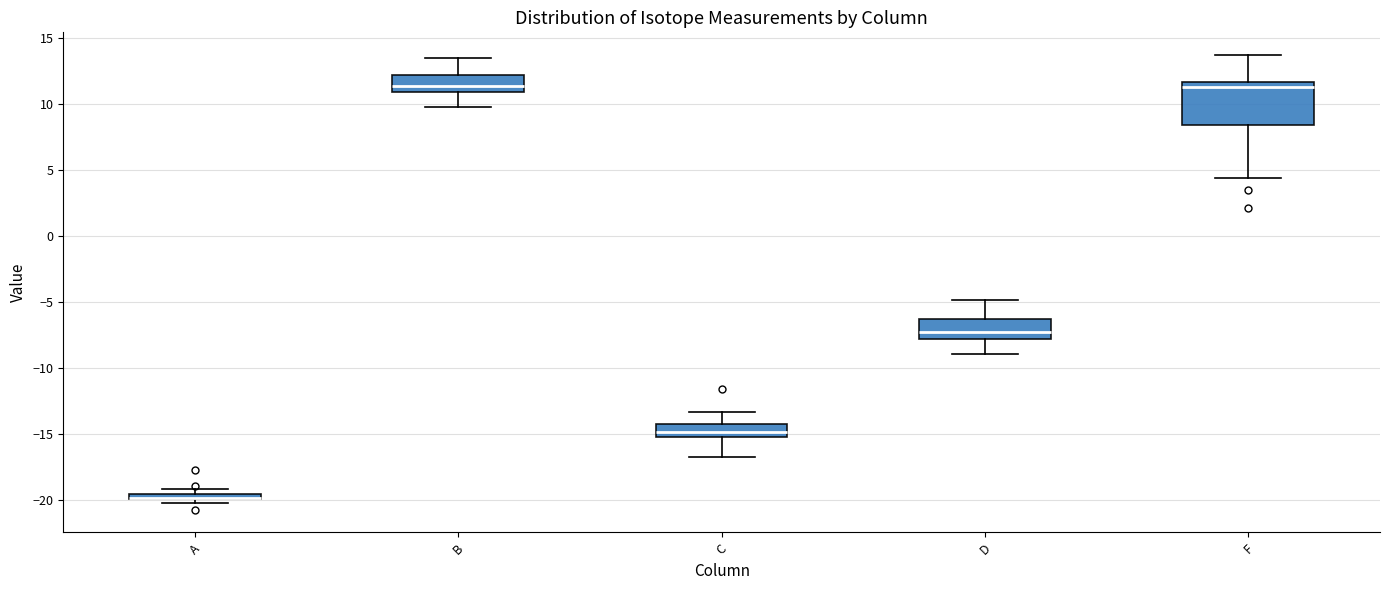

Where does the upper whisker of the box for F end on the y-axis? The values are not printed on the chart, so give them approximately, as read against the axis.

13.5